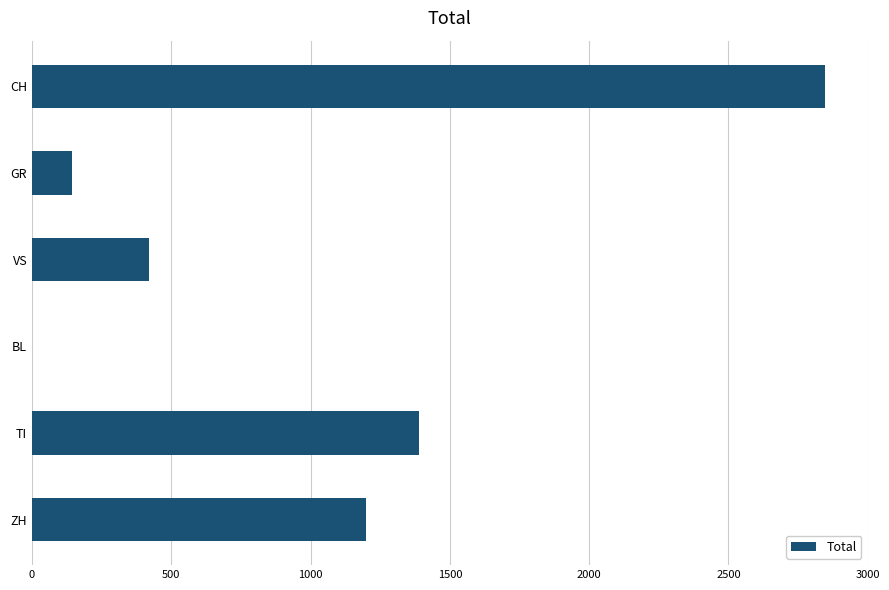

The chart shows a value of 141 at VS. True or false?

False